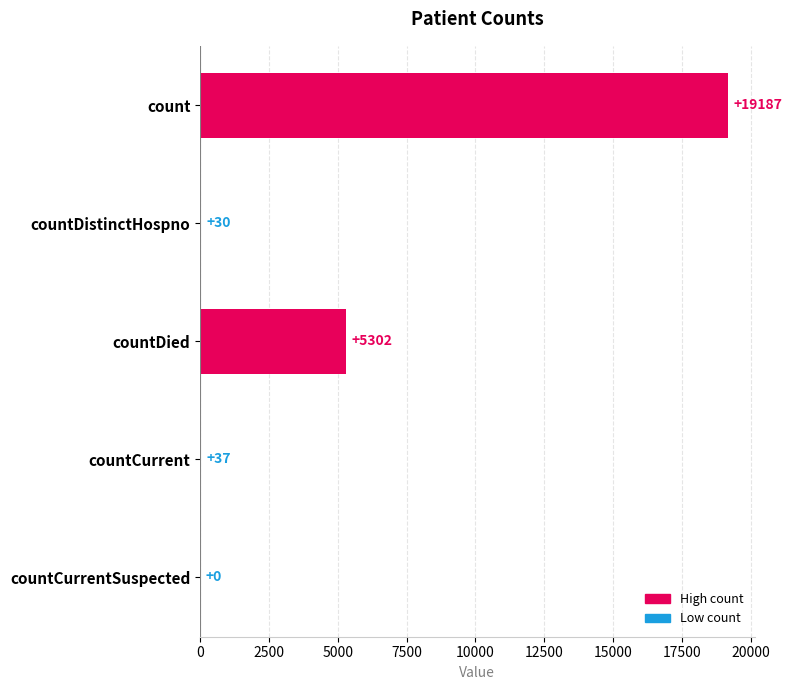

What is the sum of the values at count and countDied?

24489